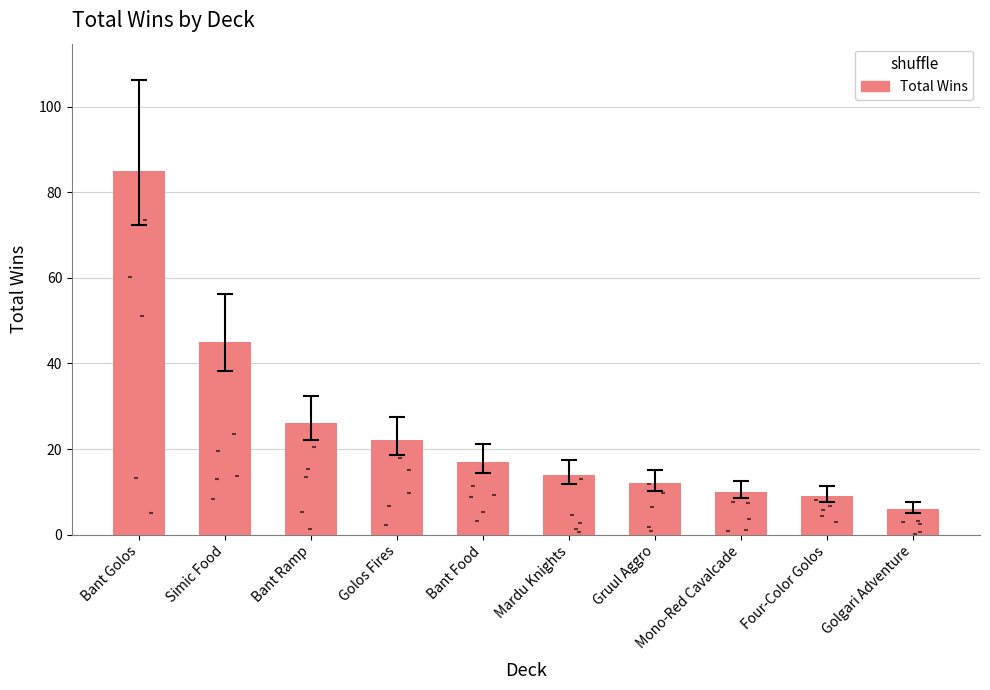

Approximately how many times larger is the value at Bant Ramp compared to Simic Food?

0.6